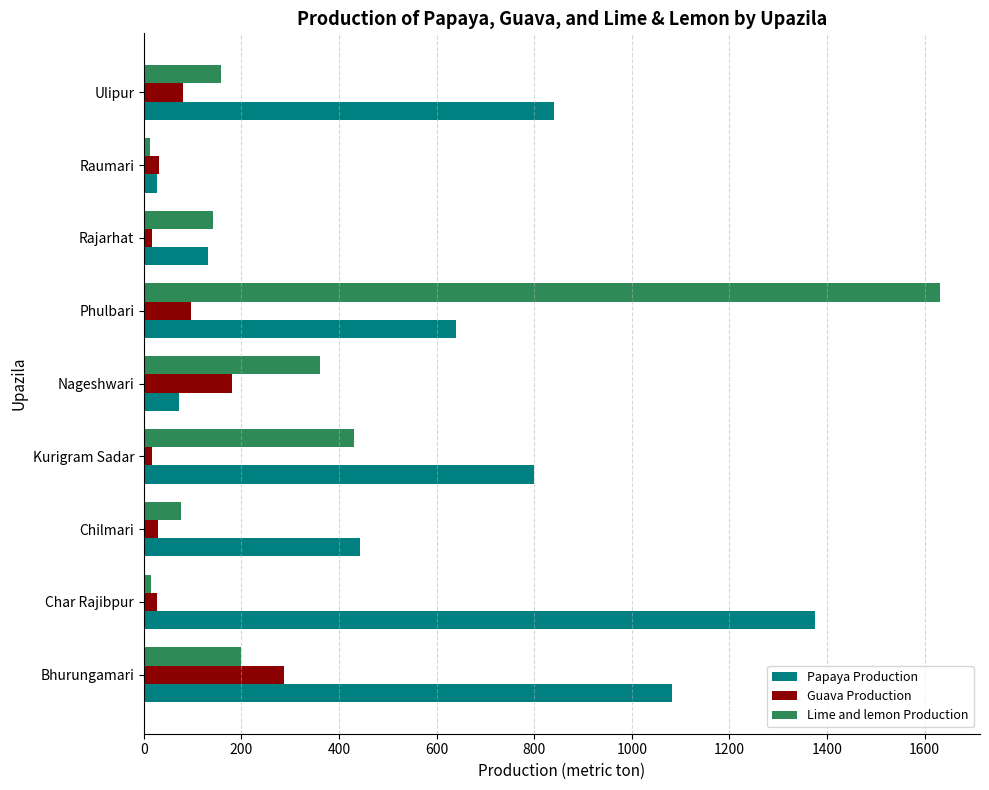

List the series in order of their overall mean, lowest first.

Guava Production, Lime and lemon Production, Papaya Production